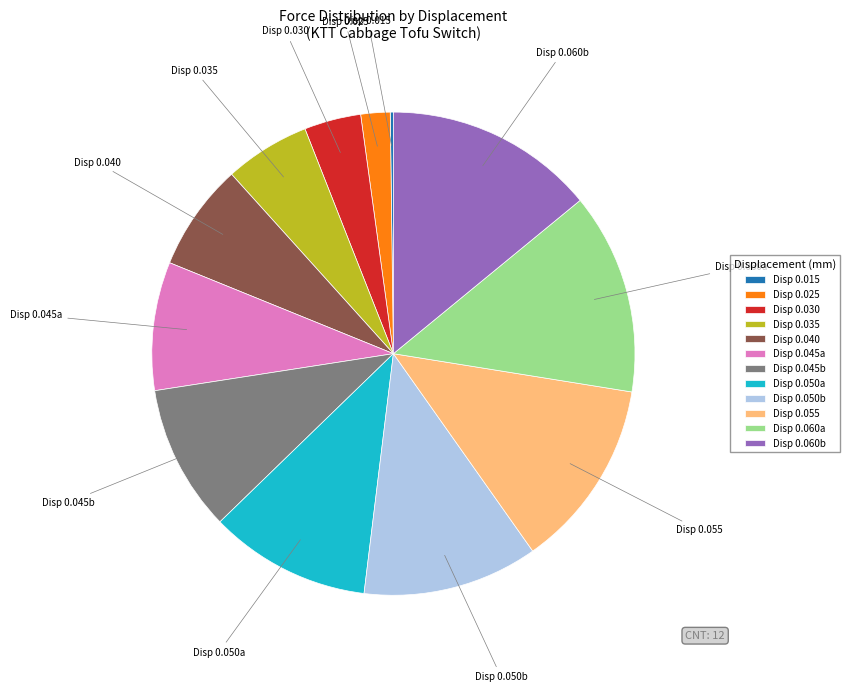

Is the sum of Disp 0.030 and Disp 0.055 greater than half?

No